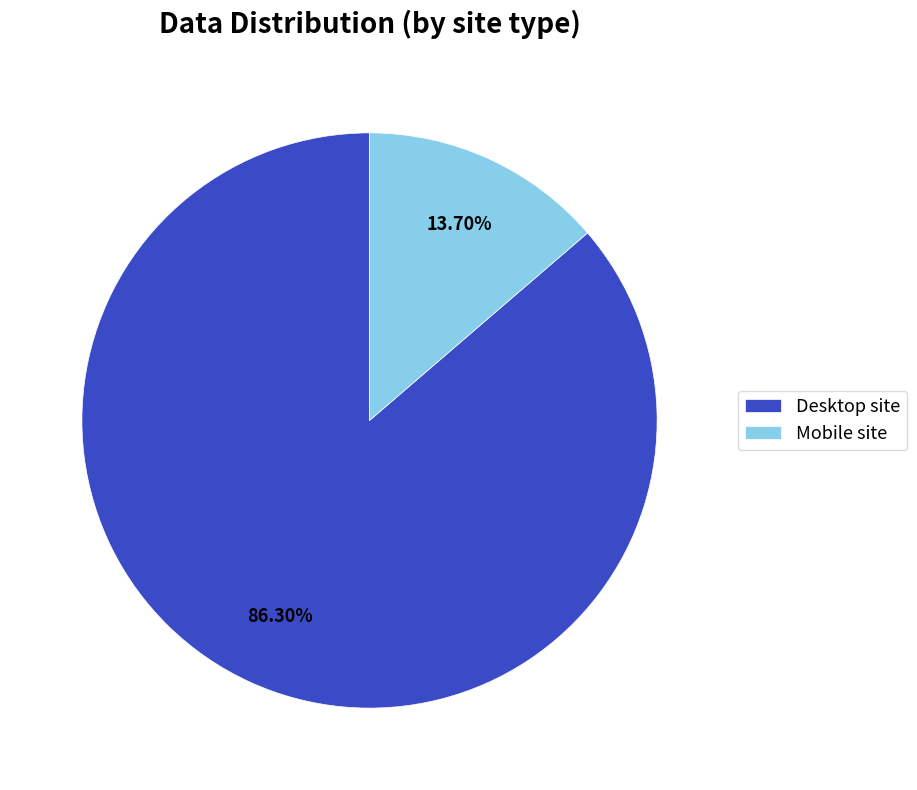

Is there a majority slice in this chart?

Yes